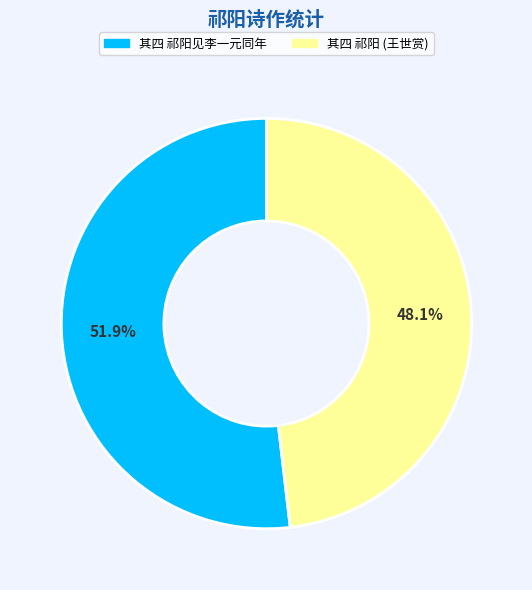

Which category has the biggest portion of the pie?

其四 祁阳见李一元同年